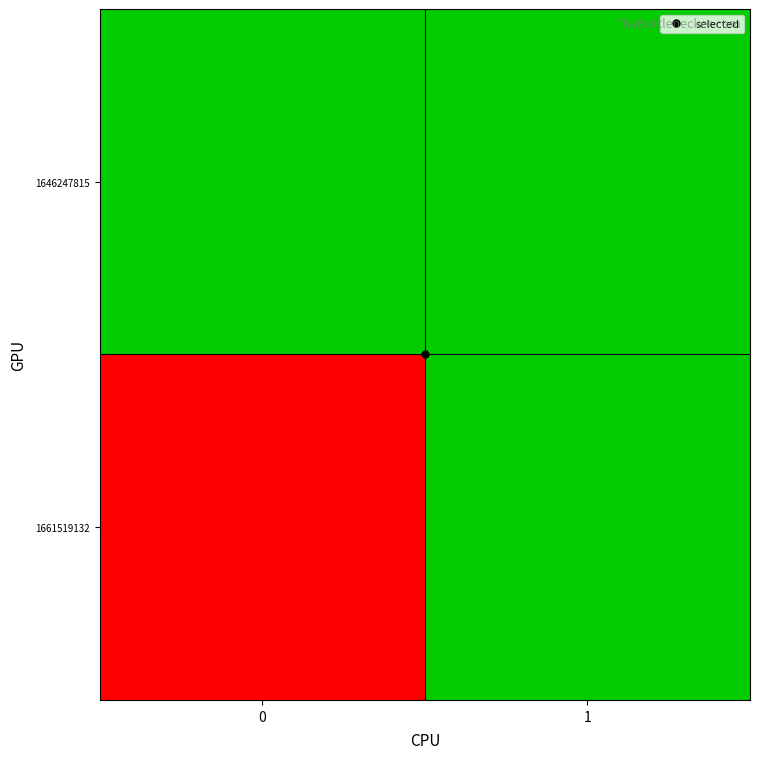

Reading right to left, what are all the values shown in this chart?

1646247815: 1=0	0=0
1661519132: 1=0	0=1